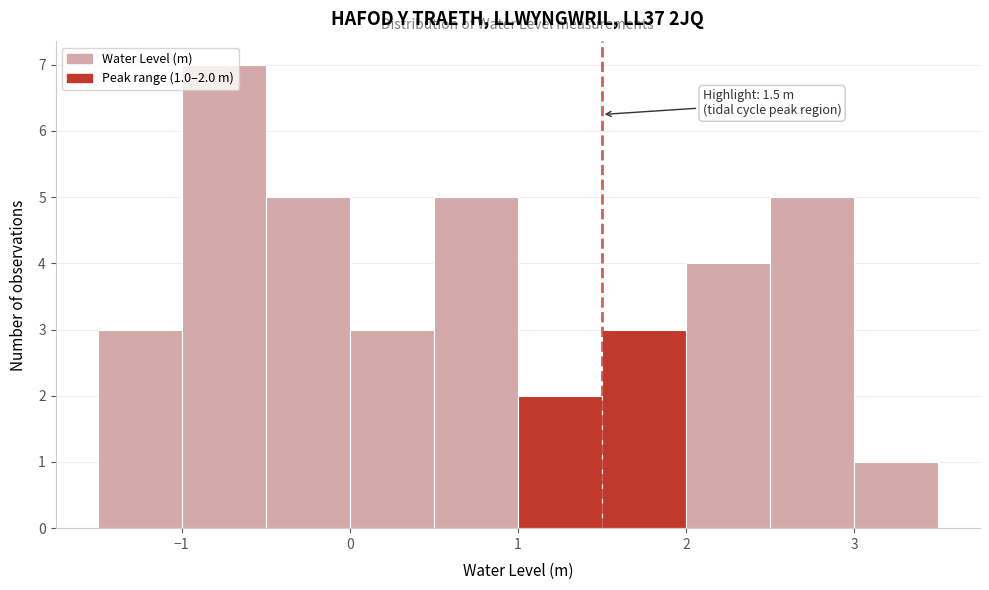

Over which range of the x-axis is the bar tallest?

-1.0 to -0.5